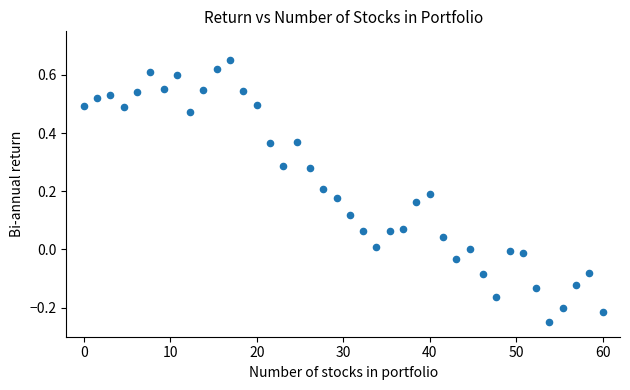

What is the range of X values (max minus min)?

60.0